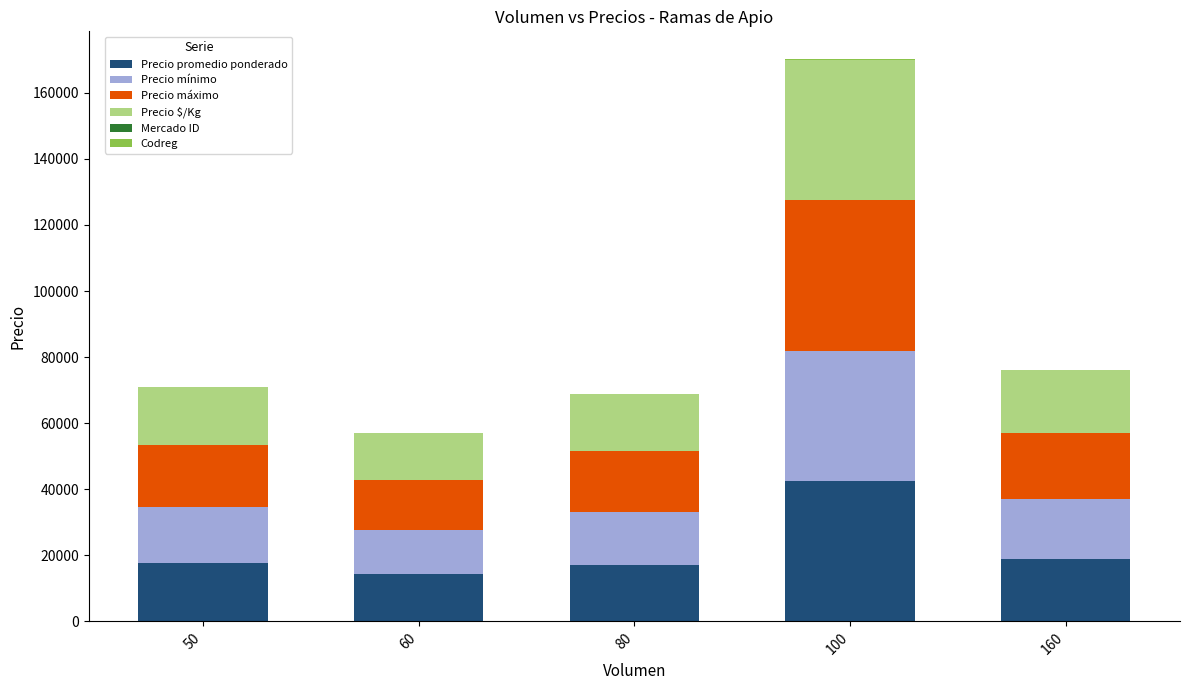

What is the maximum value for Precio promedio ponderado?

42500